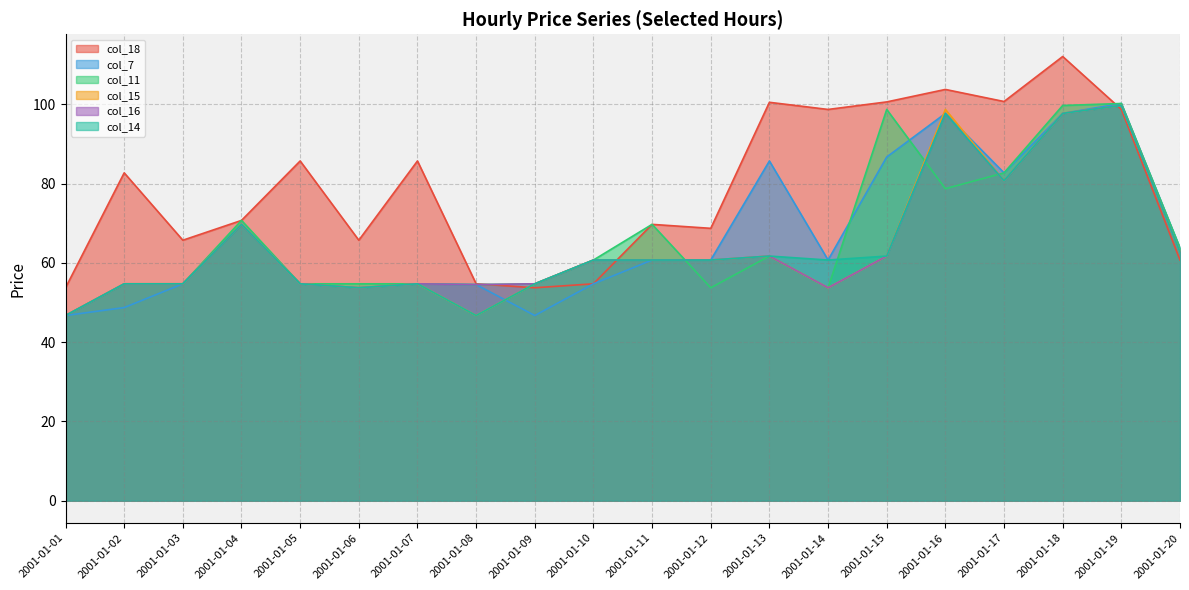

How many interior local peaks does the col_14 series have?

5